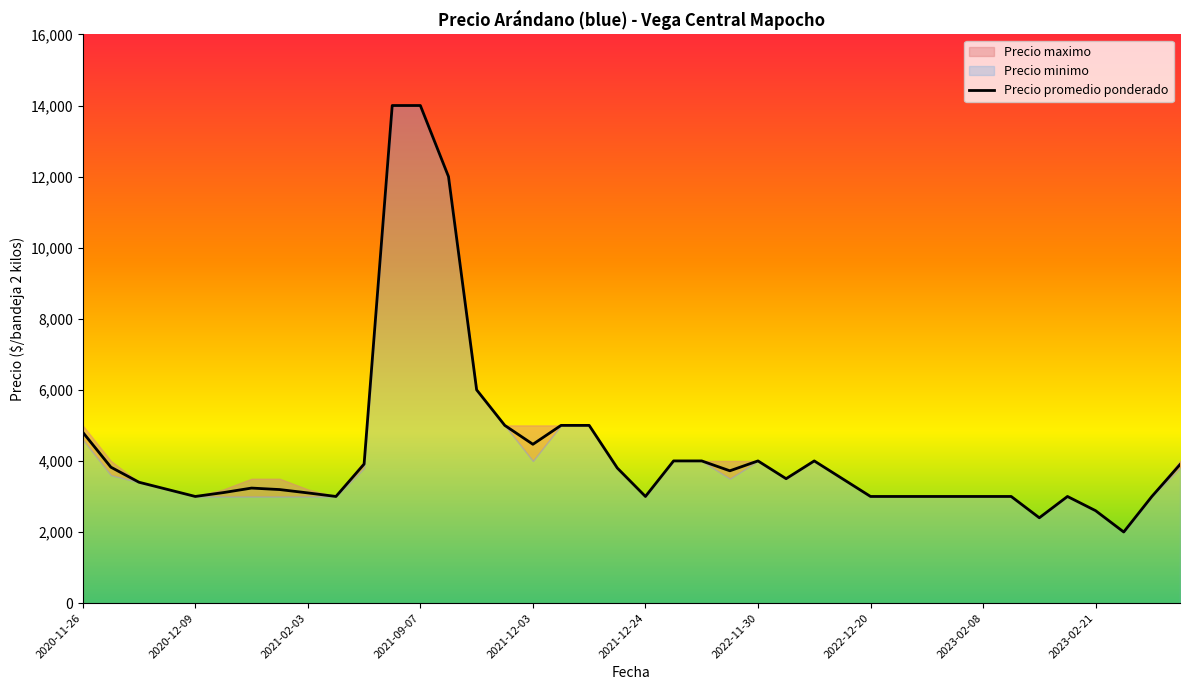

What is the maximum value for Precio maximo?

14000